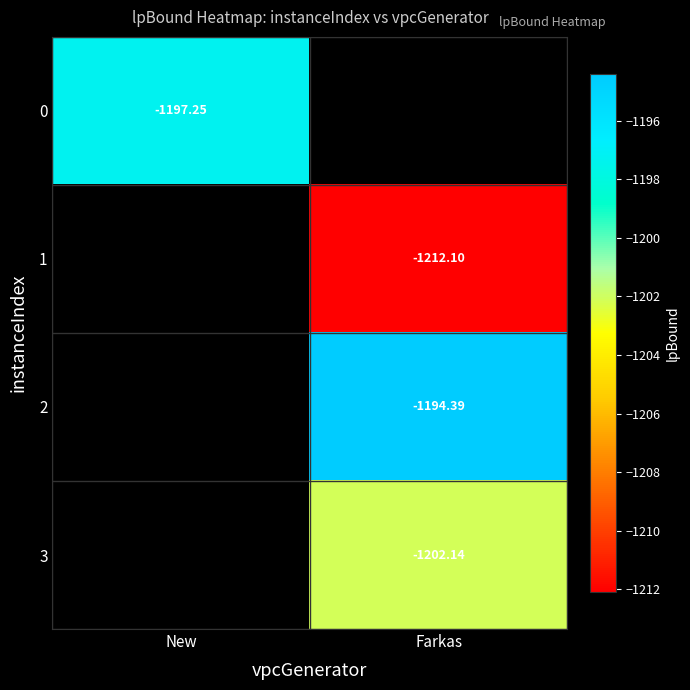

What is the maximum value shown in the chart?

-1194.4